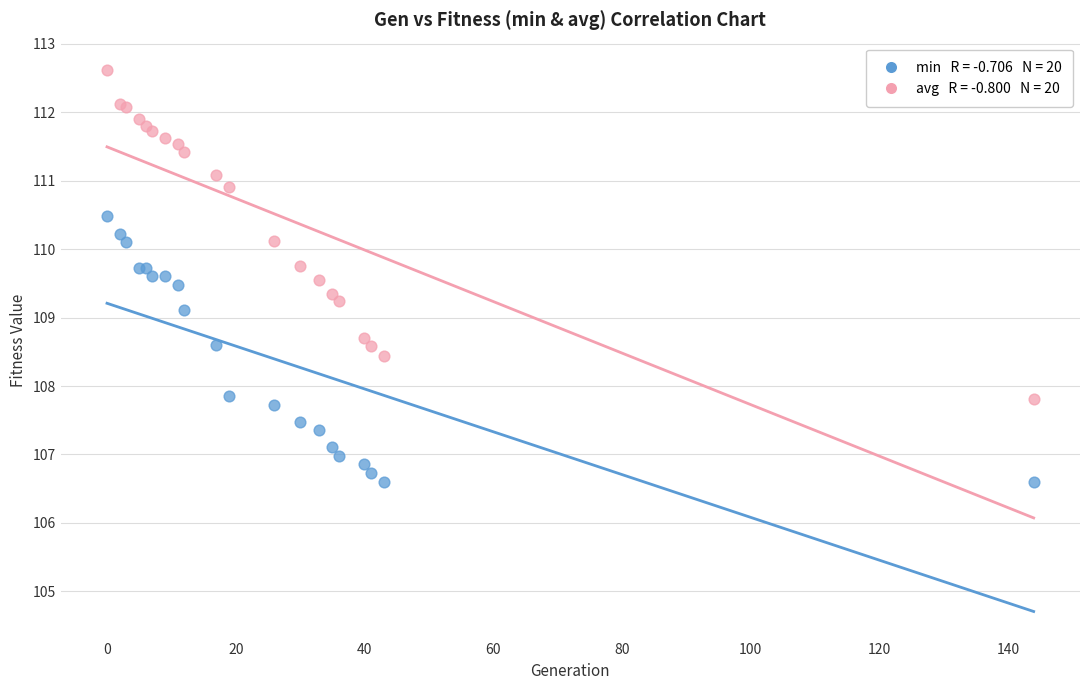

Across all series, what Y value is closest to 109?

109.1